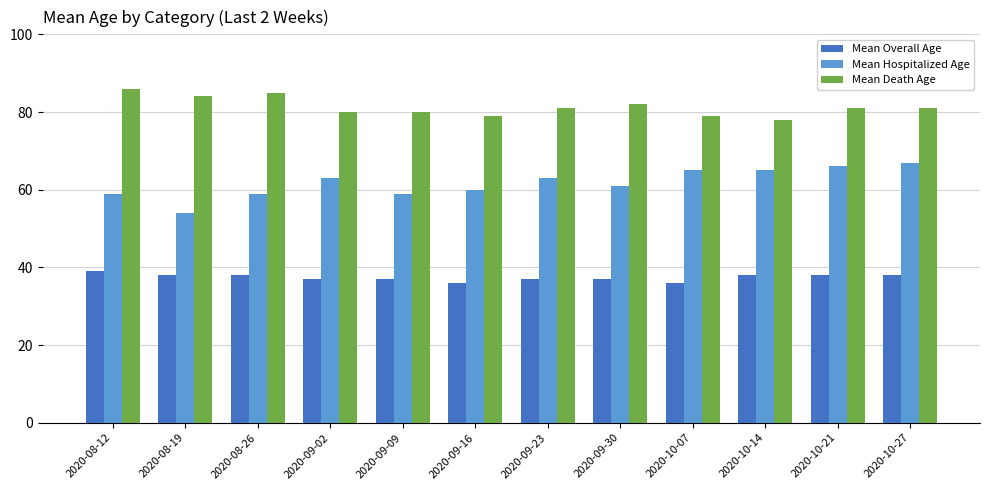

Rank the series at 2020-09-16 from lowest to highest value.

Mean Overall Age, Mean Hospitalized Age, Mean Death Age